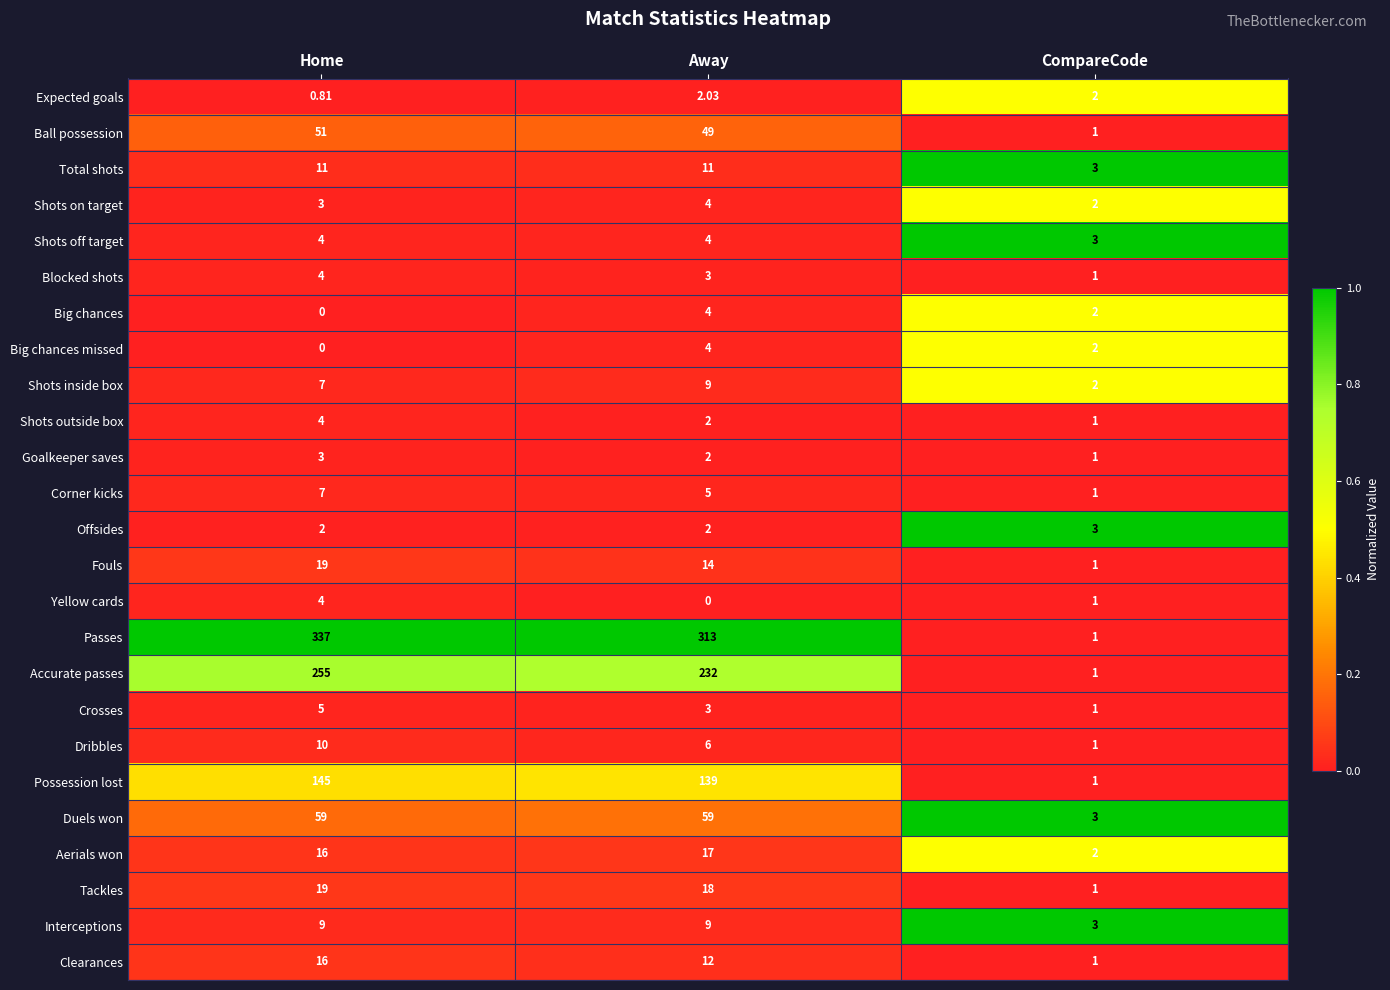

Which series changed the most between Home and CompareCode?

Passes